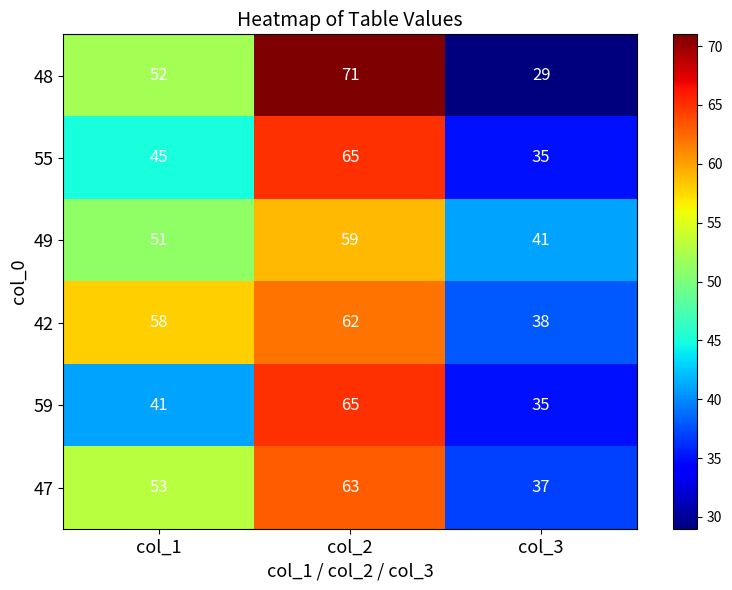

List the labels in order of 59 value, largest first.

col_2, col_1, col_3